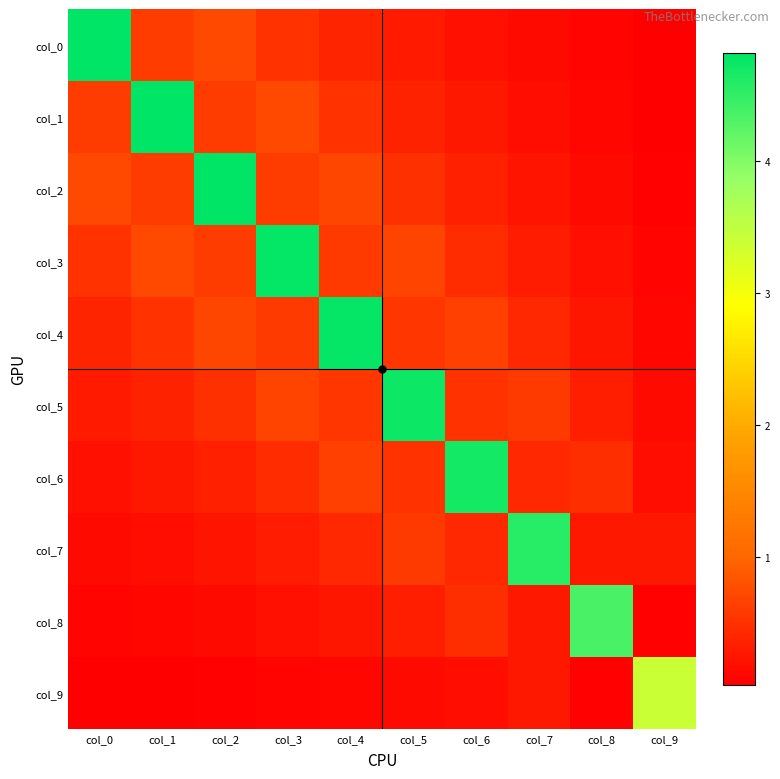

What is the spread (max minus min) of values at col_1?

4.8